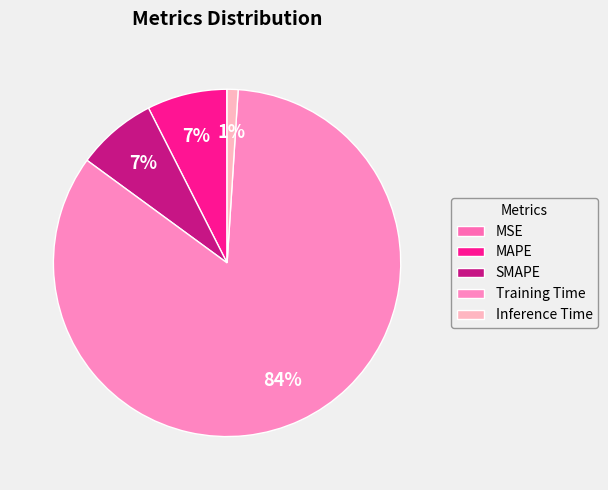

To the nearest percent, what percentage of the pie is Inference Time?

1%